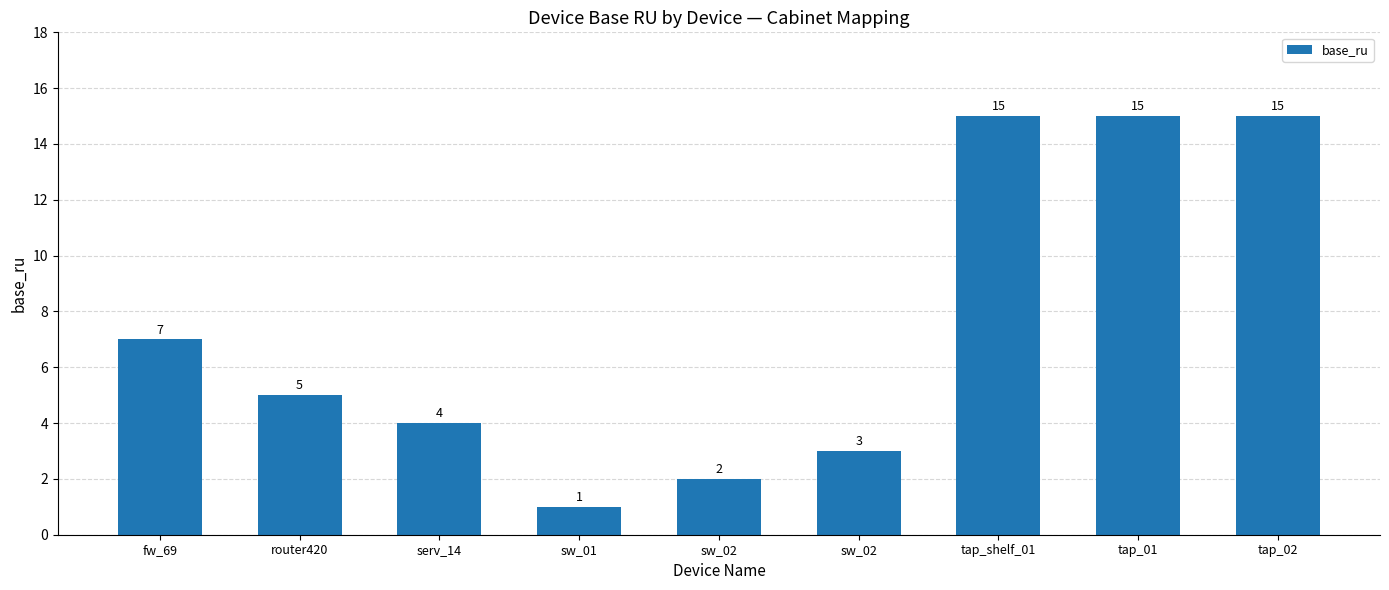

Reading right to left, extract all data points from this chart.

tap_02=15	tap_01=15	tap_shelf_01=15	sw_02=3	sw_02=2	sw_01=1	serv_14=4	router420=5	fw_69=7